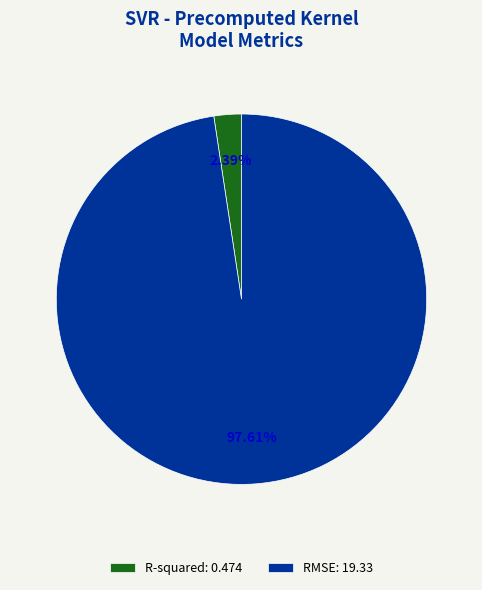

True or false: R-squared accounts for 2% of the total.

True